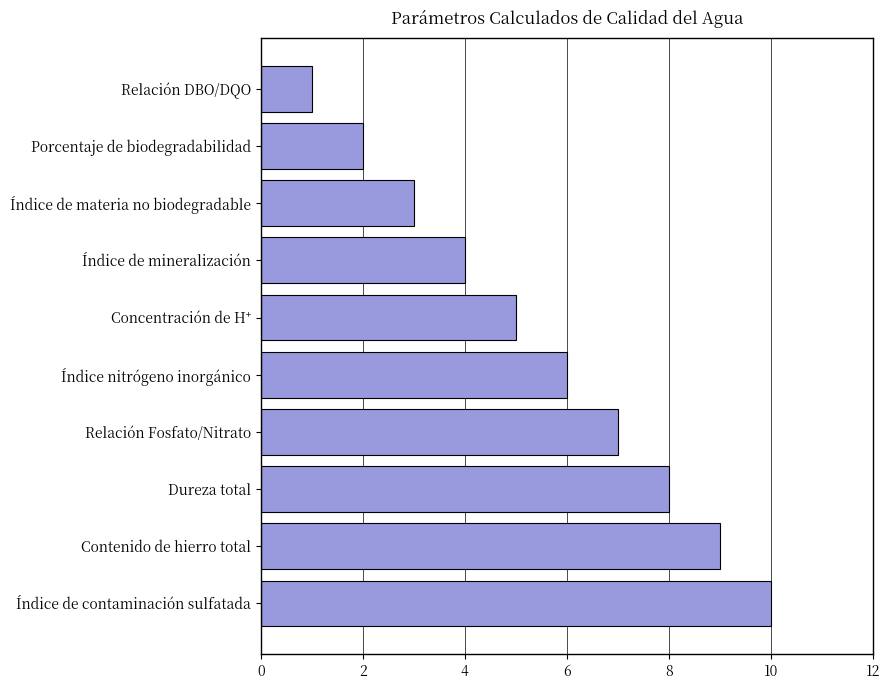

What is the sum of the values at Índice de materia no biodegradable and Dureza total?

11